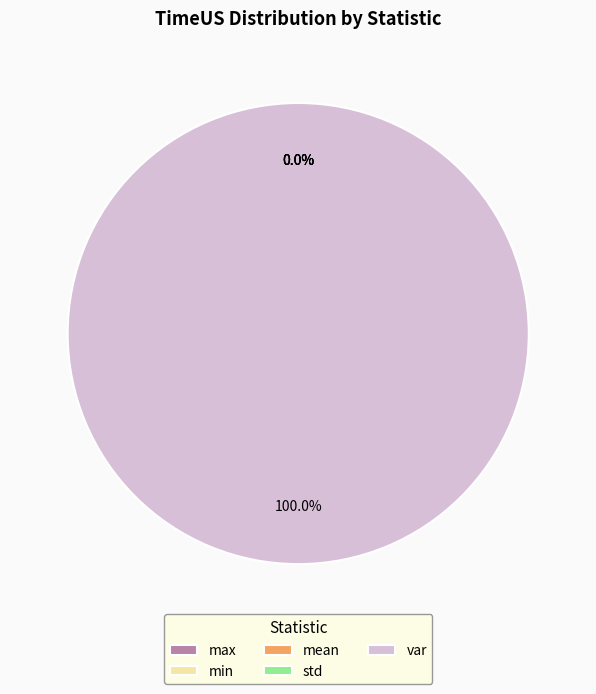

Which category has the biggest portion of the pie?

var